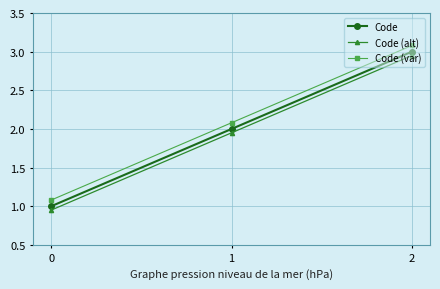

What is the total value across all series at 1?

6.0